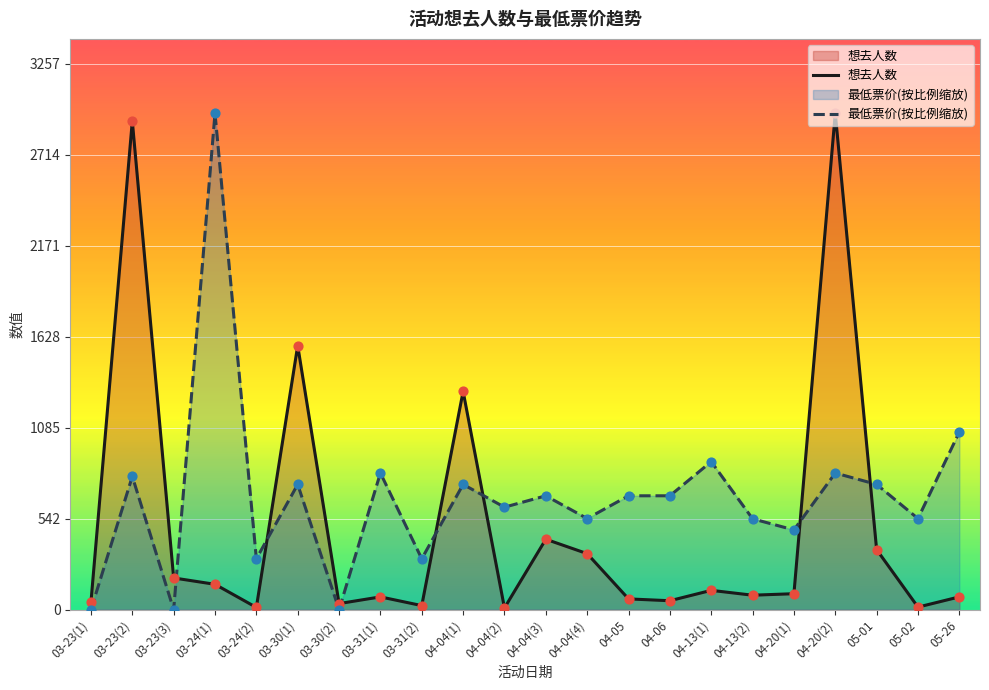

Which series has the widest spread of Y values?

最低票价(按比例缩放)